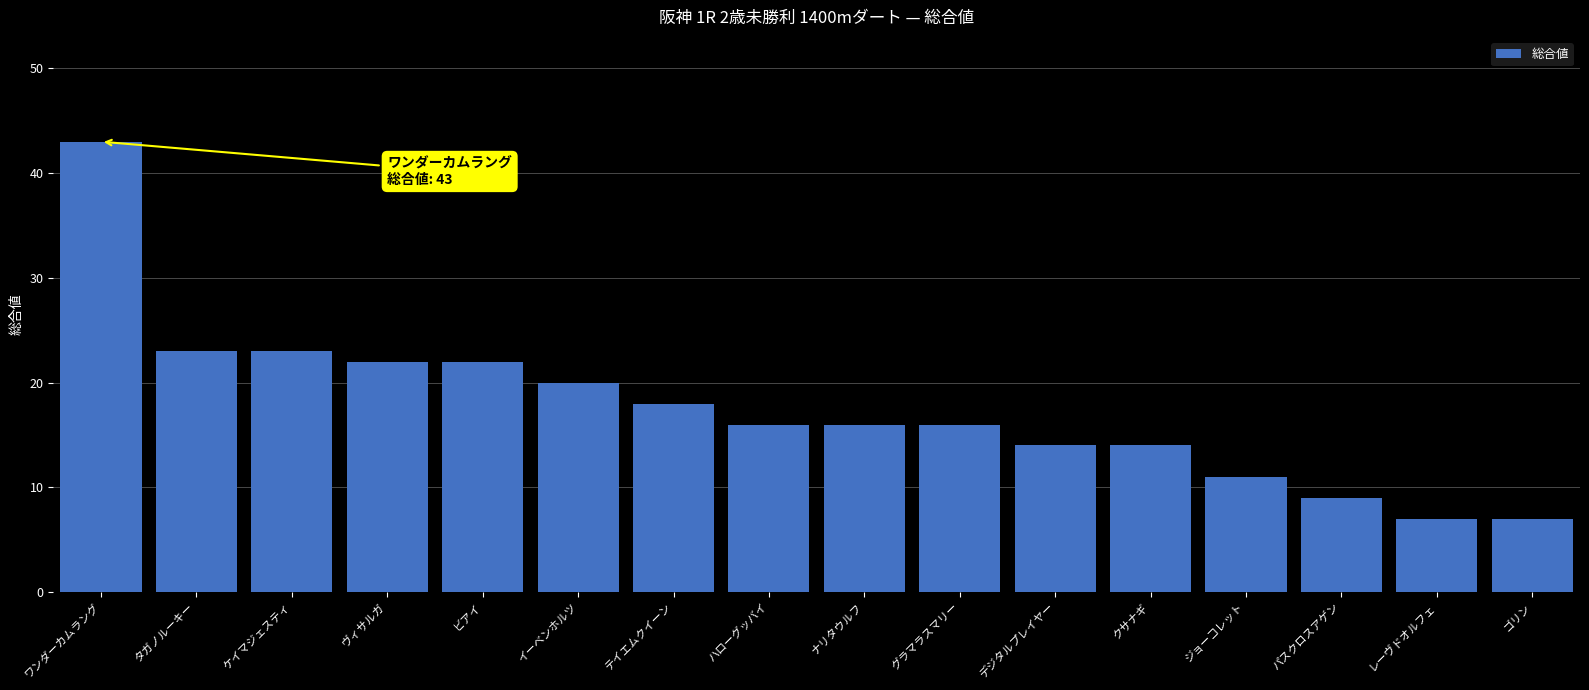

What is the difference between the second highest and minimum values?

16